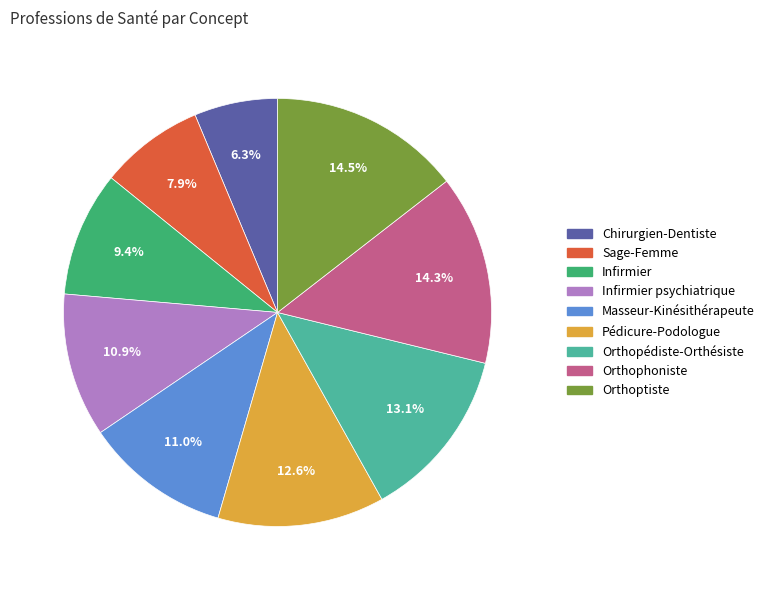

Is there any slice that represents more than half of the pie?

No